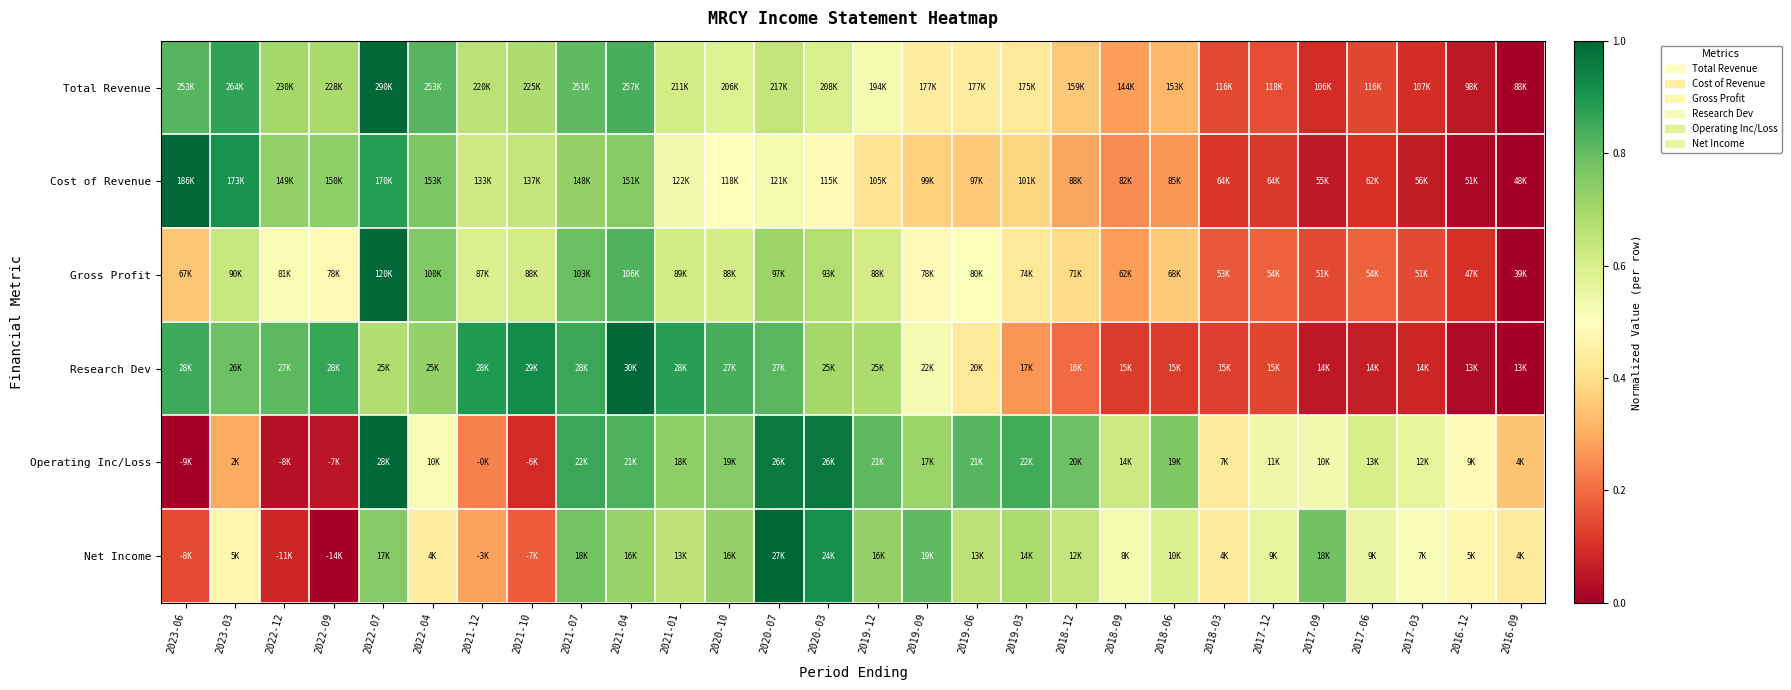

What is the greatest value displayed?

1.0